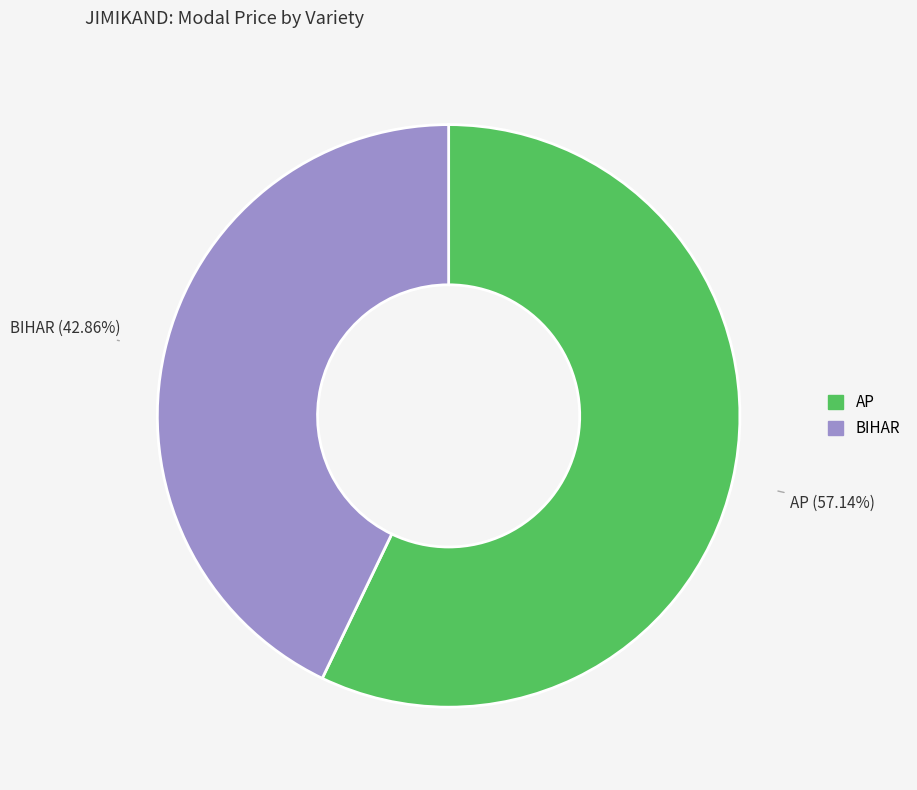

Is it true that BIHAR is 43% of the pie?

True